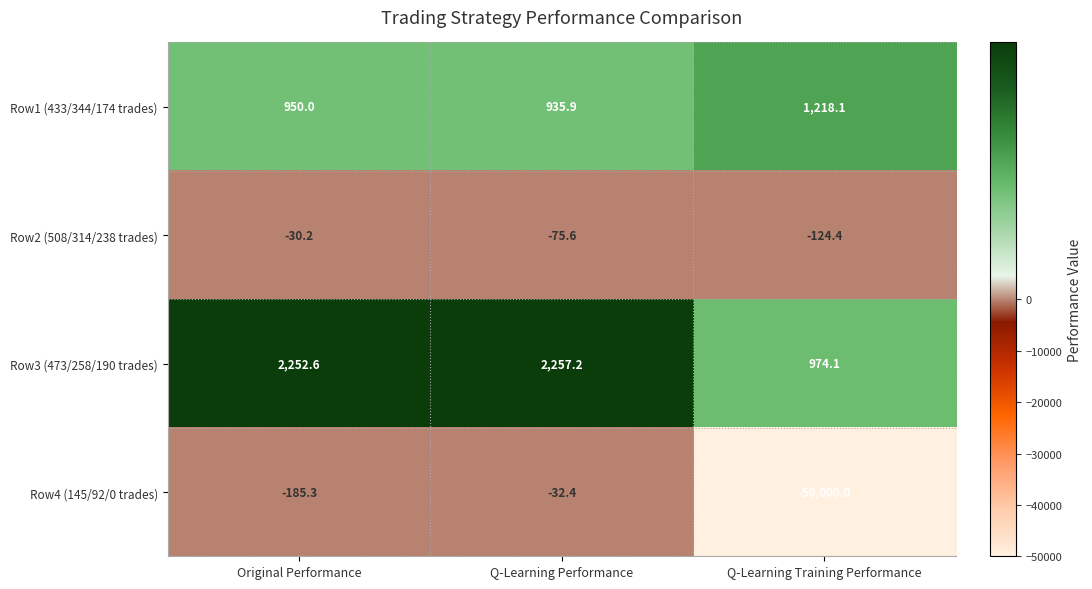

What is the sum of all Row2 (508/314/238 trades) values?

-230.2